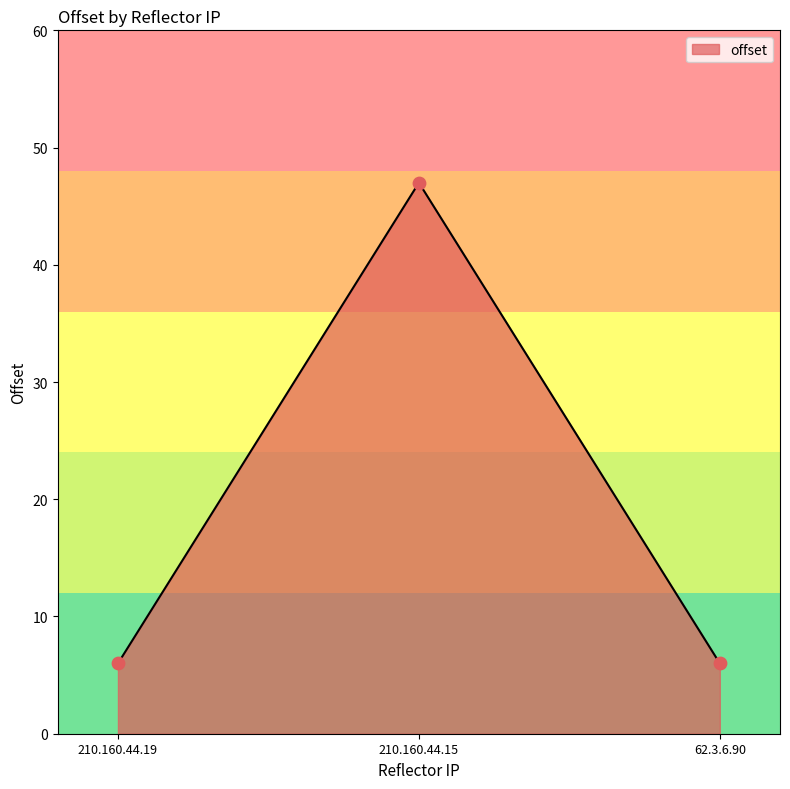

What is the change in value from 210.160.44.19 to 210.160.44.15?

+41